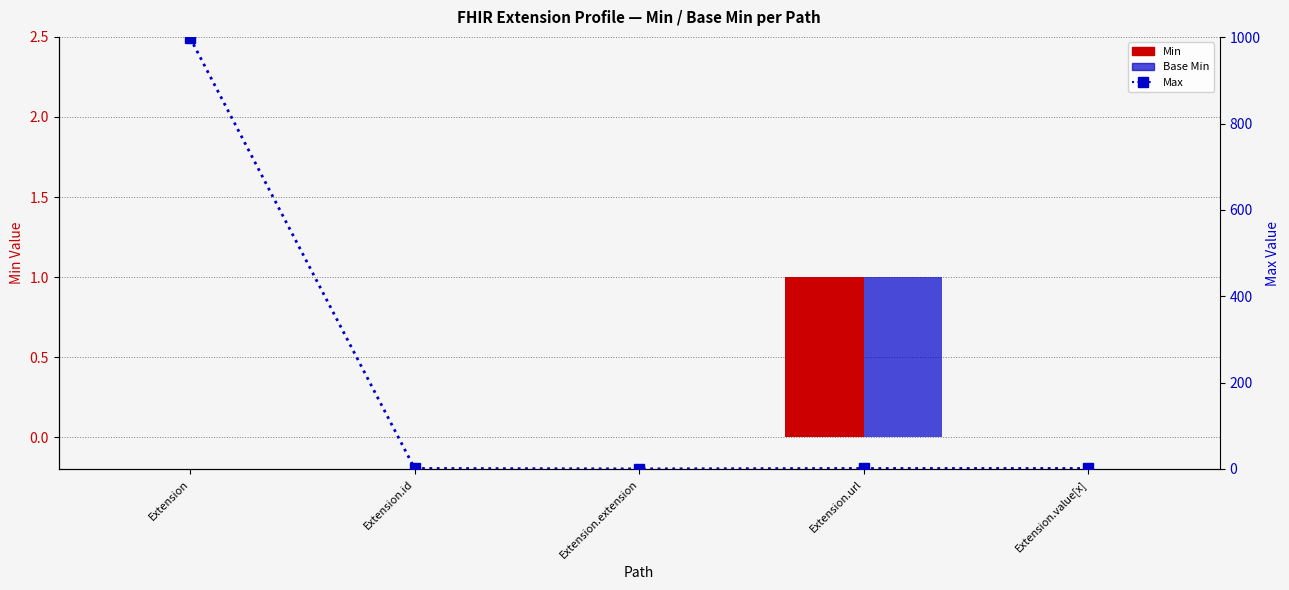

Between Extension.extension and Extension.url, which series saw the biggest shift?

Min